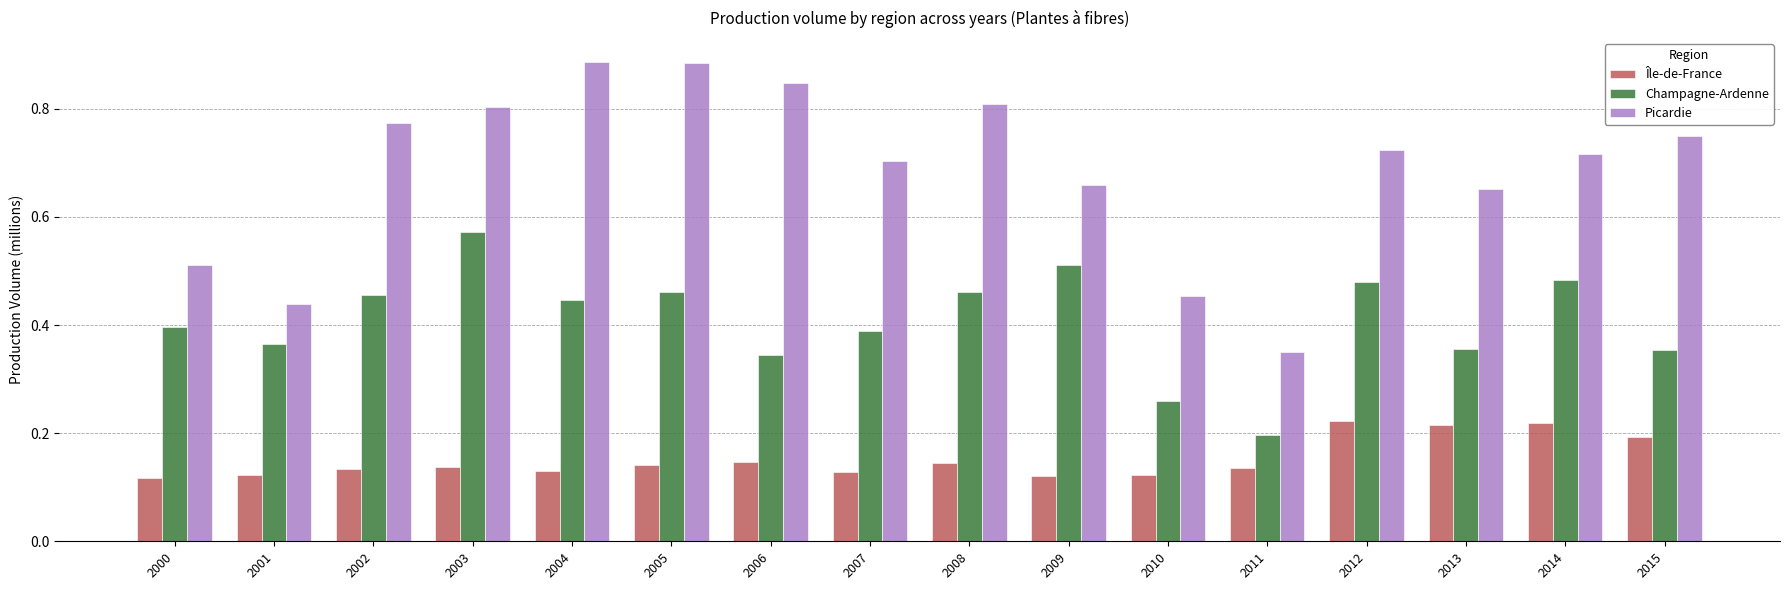

How many distinct data groups are displayed?

3